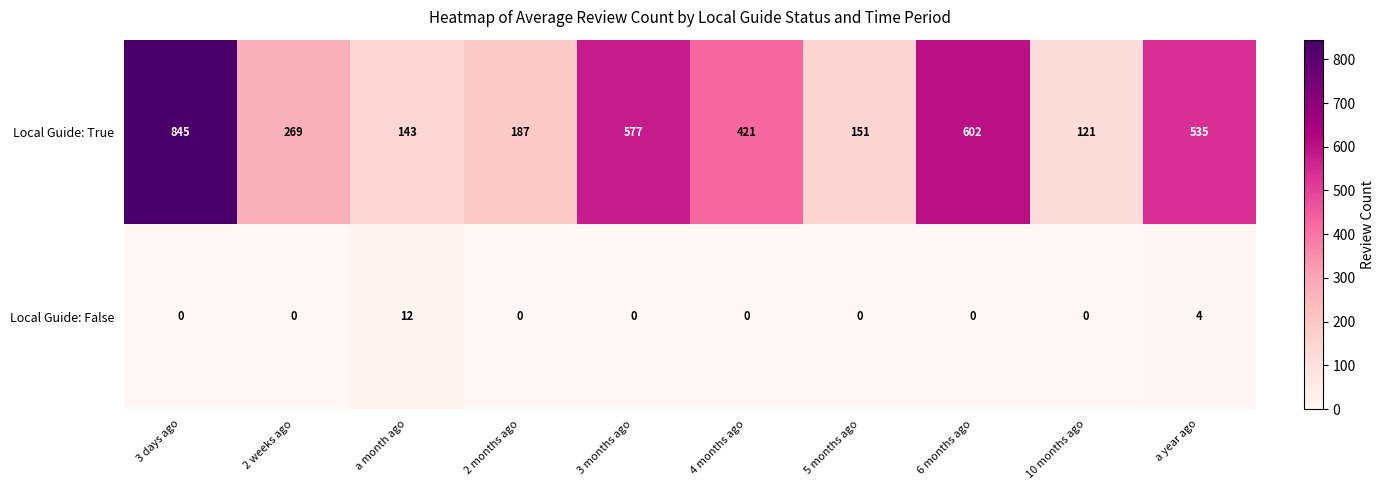

True or false: Local Guide: True has a value of 563 at 4 months ago.

False